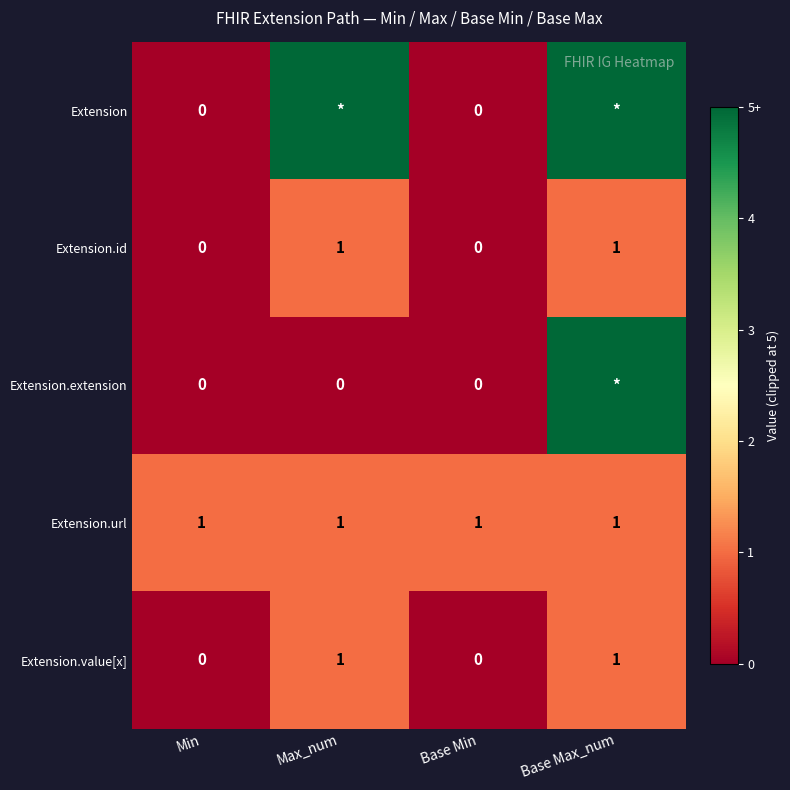

The Extension.id series shows 0 at Min. True or false?

True